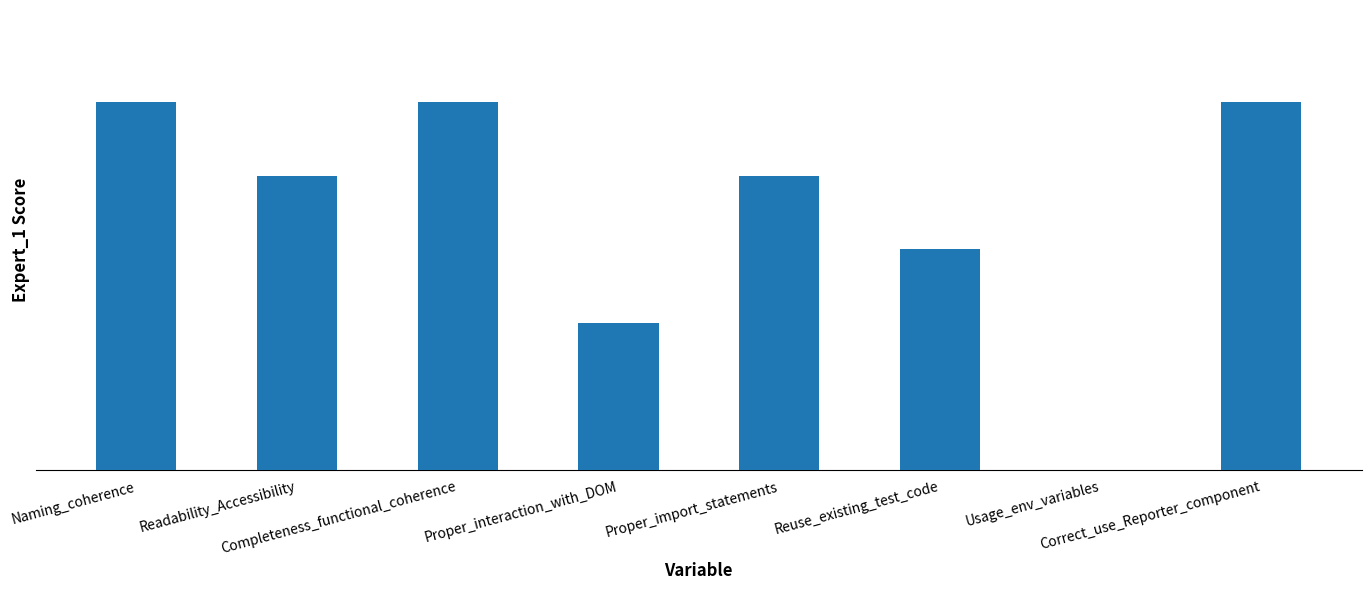

Are the bars horizontal?

No